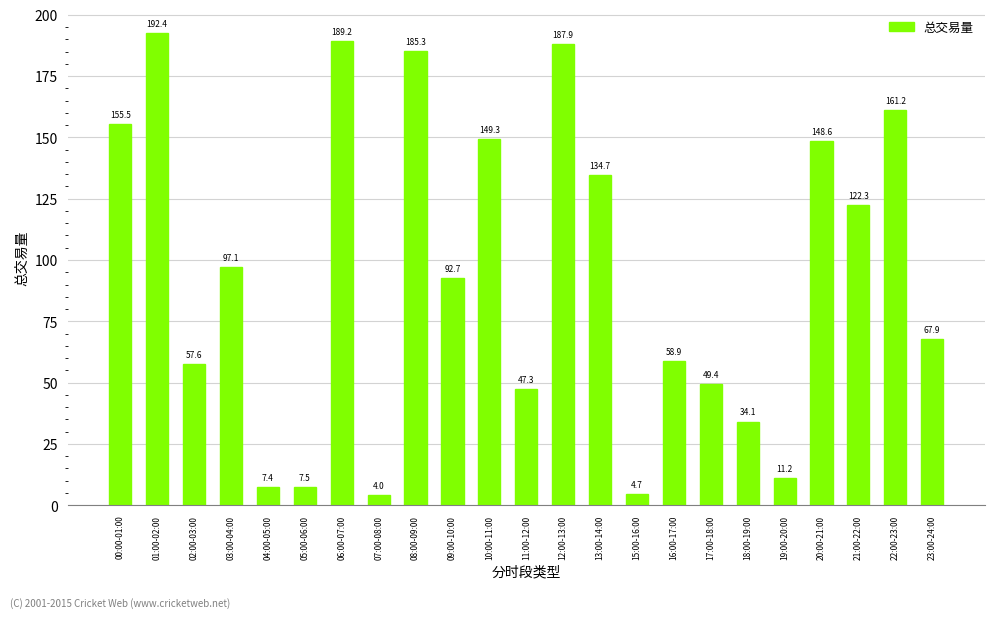

How many series are shown in this chart?

1